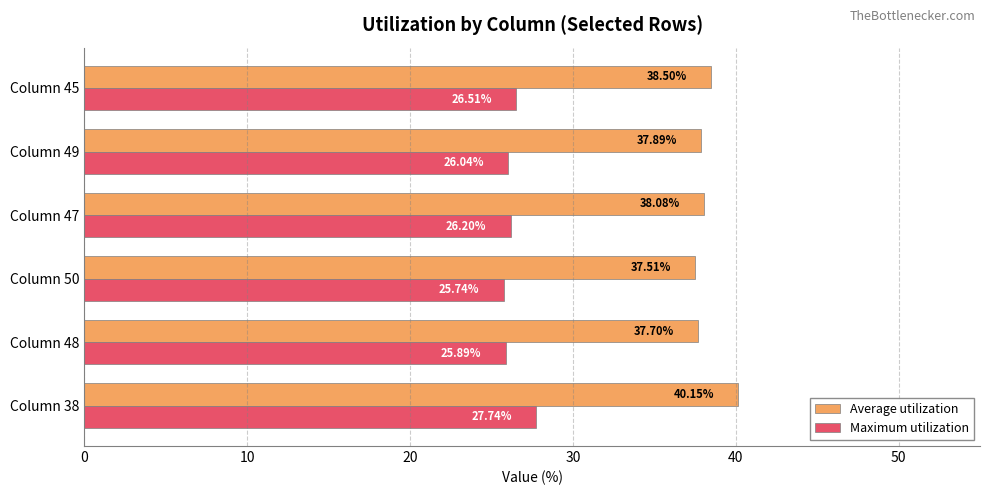

List the series in order of their peak value, highest first.

Average utilization, Maximum utilization